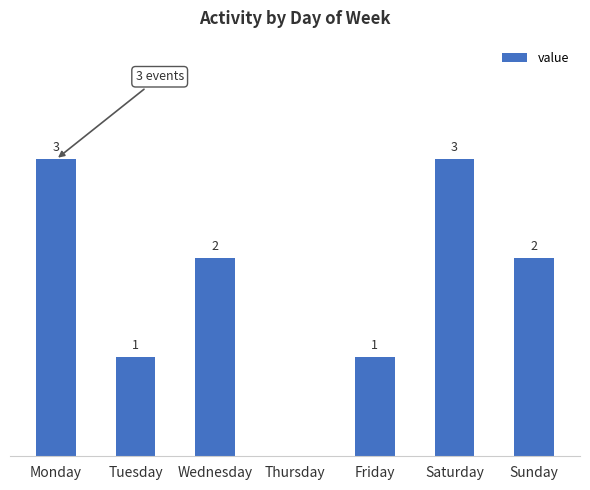

Which has a higher value, Saturday or Thursday?

Saturday